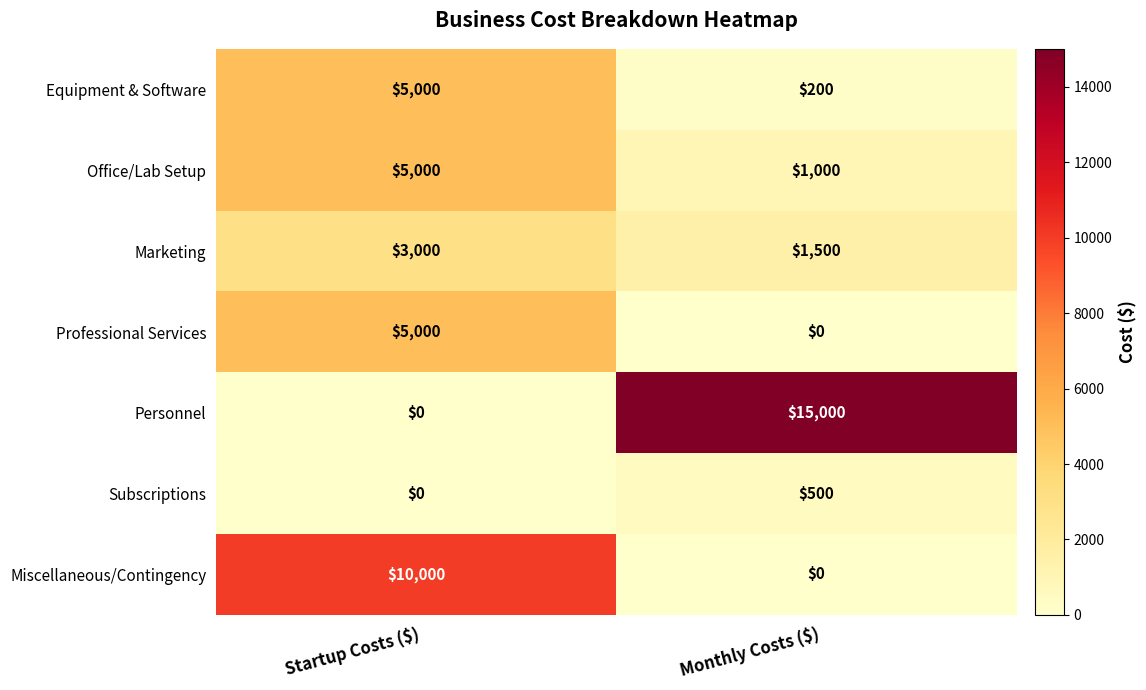

What is the average value of the Personnel series?

7500